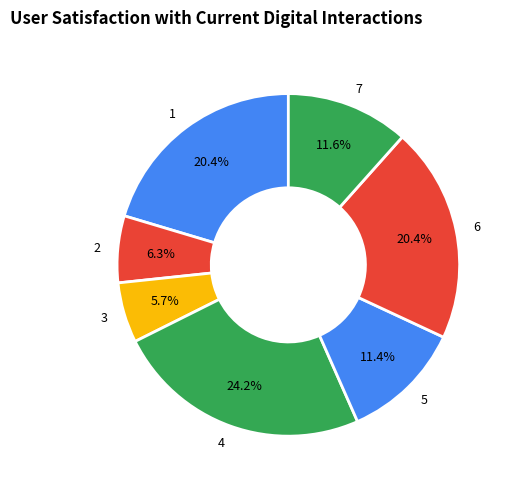

What is the ratio of the value at 2 to the value at 7?

0.5